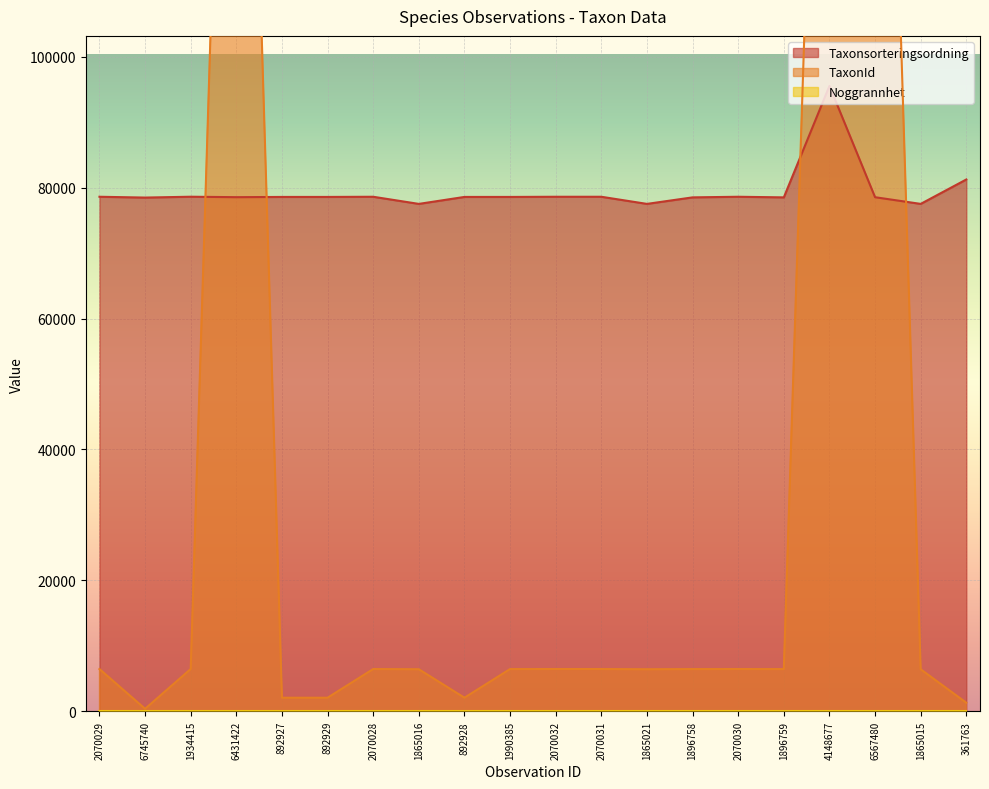

What is the maximum value for Taxonsorteringsordning?

95525